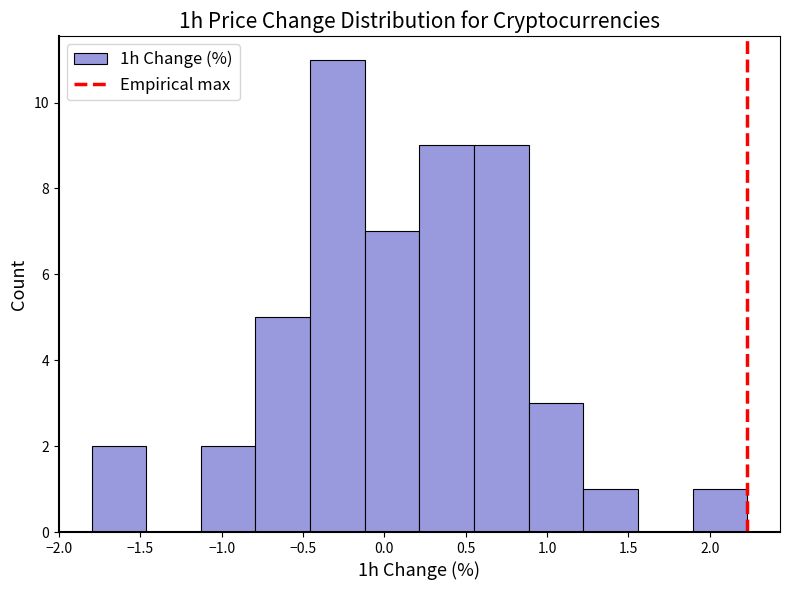

Reading left to right, transcribe this chart: for each bar, give the range it covers on the x-axis and its height. Neither the bar edges nor the heights are printed on the chart, so give them approximately, as read against the axes.

-1.80 to -1.45: 2
-1.45 to -1.15: 0
-1.15 to -0.80: 2
-0.80 to -0.45: 5
-0.45 to -0.10: 11
-0.10 to 0.20: 7
0.20 to 0.55: 9
0.55 to 0.90: 9
0.90 to 1.20: 3
1.20 to 1.55: 1
1.55 to 1.90: 0
1.90 to 2.25: 1